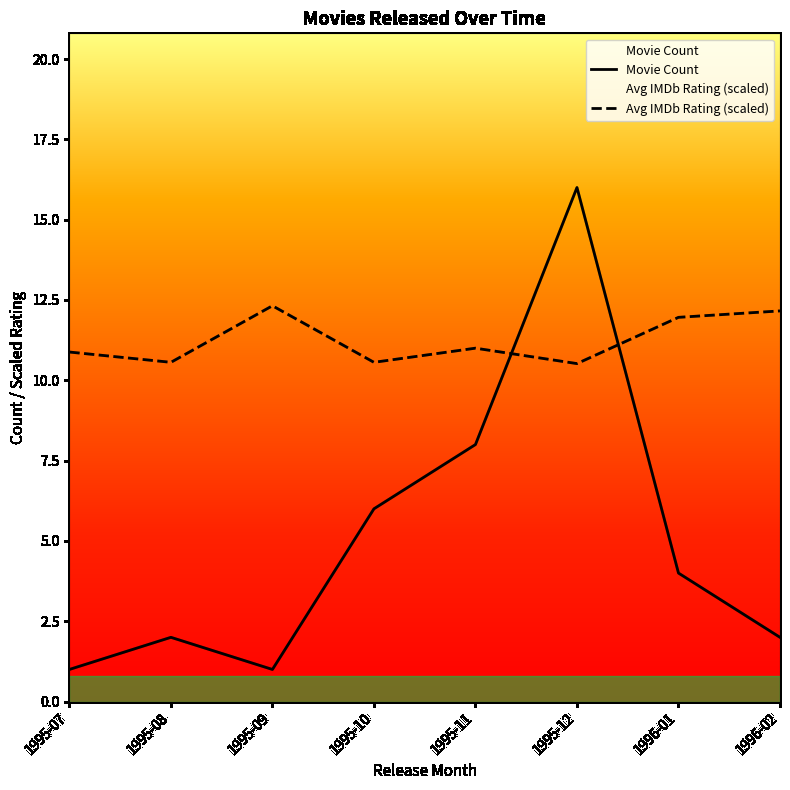

Which series has the widest spread of values?

Movie Count